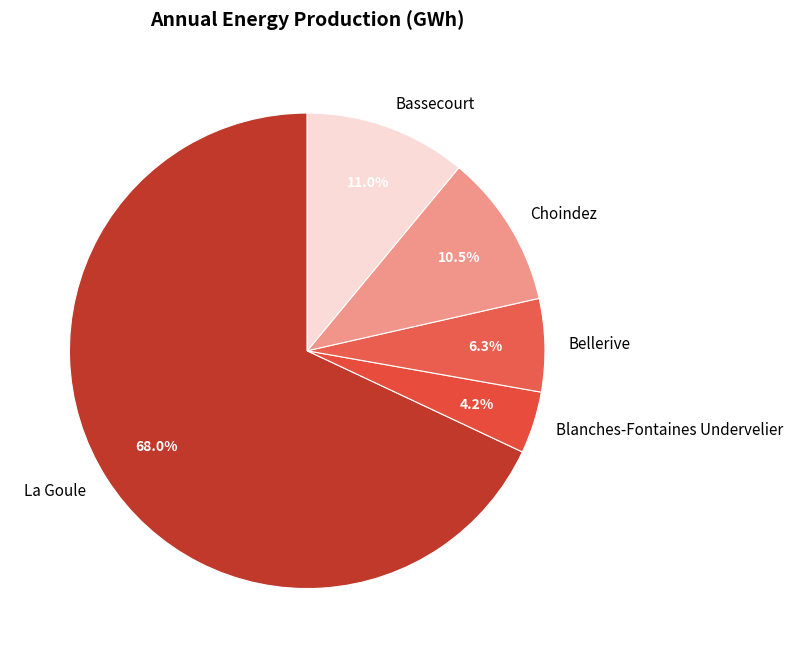

Does Bassecourt account for over 50% of the chart?

No